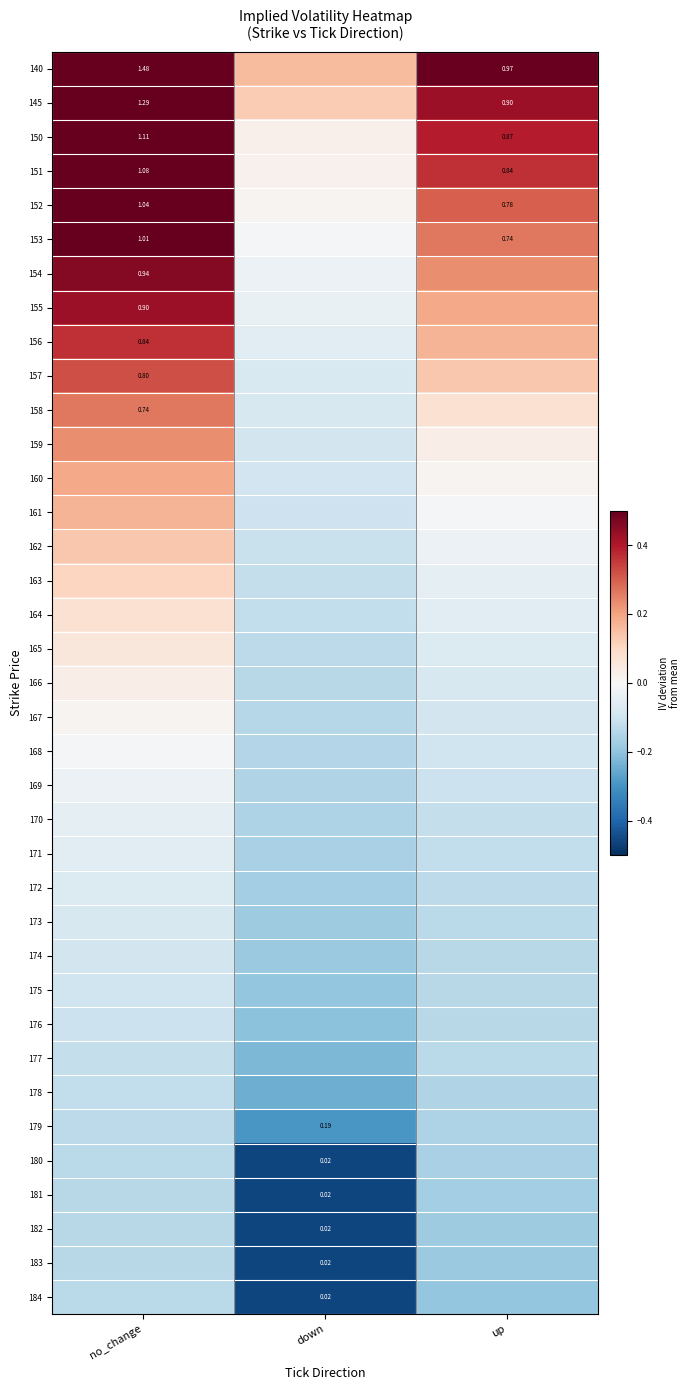

The 172 series shows -0.1 at up. True or false?

False